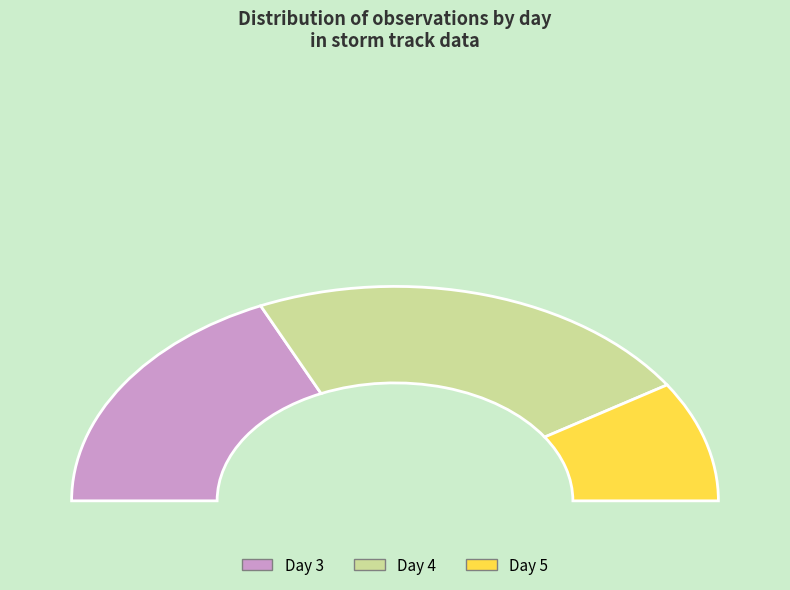

Count the number of slices in the pie.

3